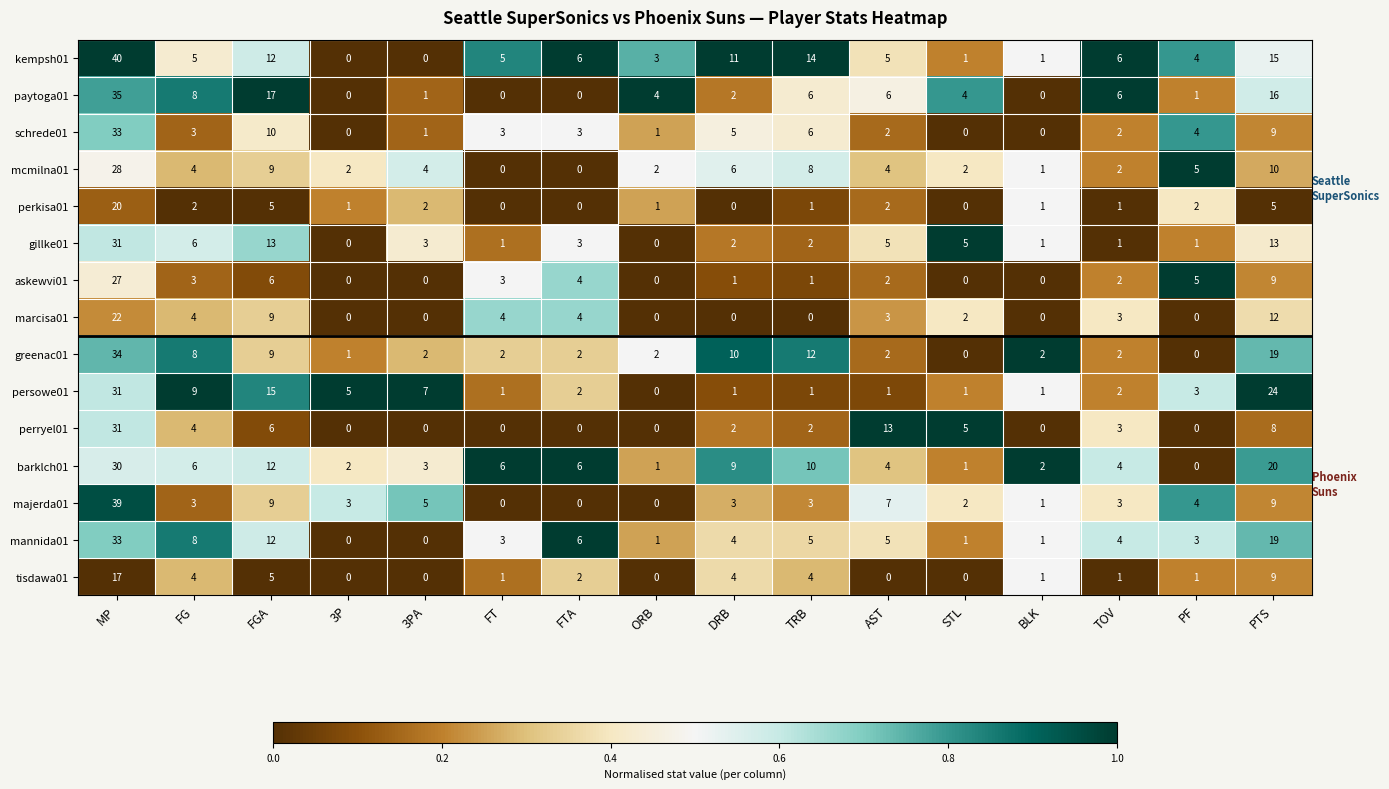

What is the sum of all persowe01 values?

104